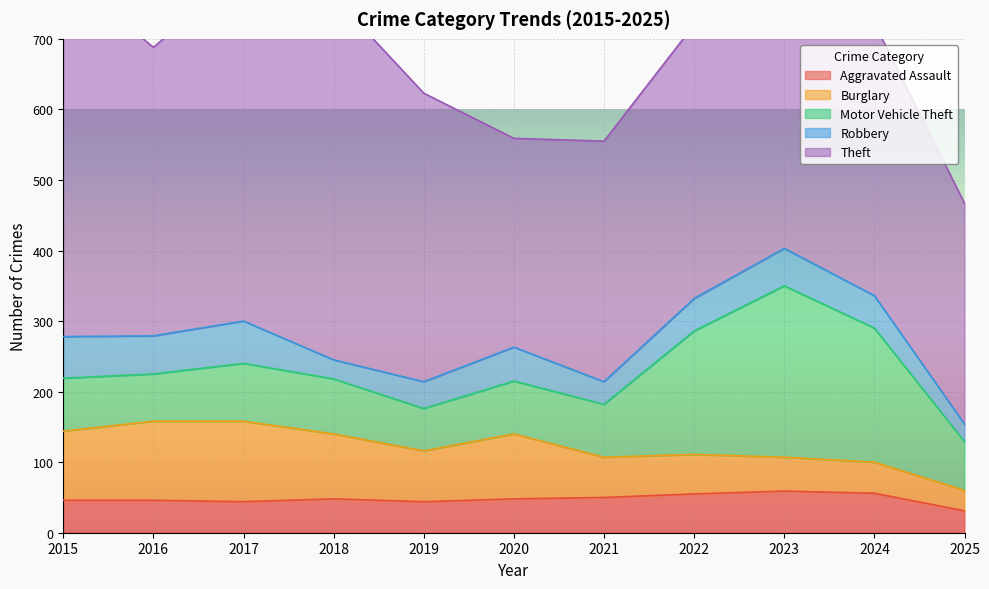

What is the value of the Aggravated Assault point at the 5th from the left?

44